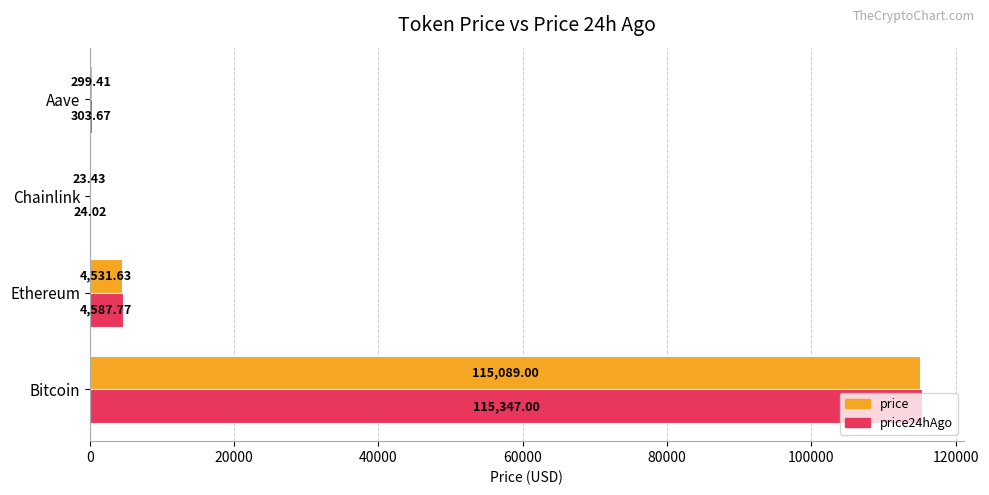

At which category is the sum across all series the highest?

Bitcoin